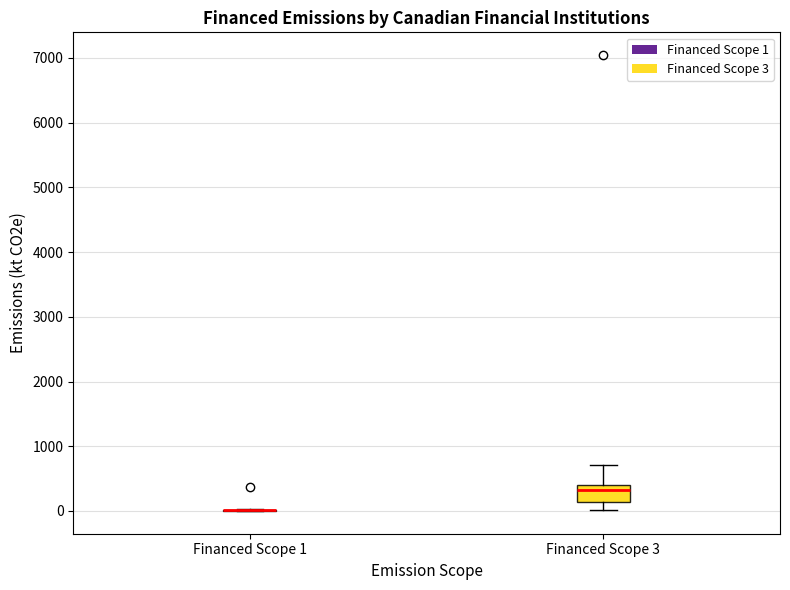

Reading left to right, read every box against the y-axis: the position of its median line, the range the box covers, and the ends of its whiskers. The values are not printed on the chart, so give them approximately, as read against the axis.

Financed Scope 1: box collapsed to a line at 0, whiskers 0 to 0
Financed Scope 3: median 300, box 100 to 400, whiskers 0 to 700